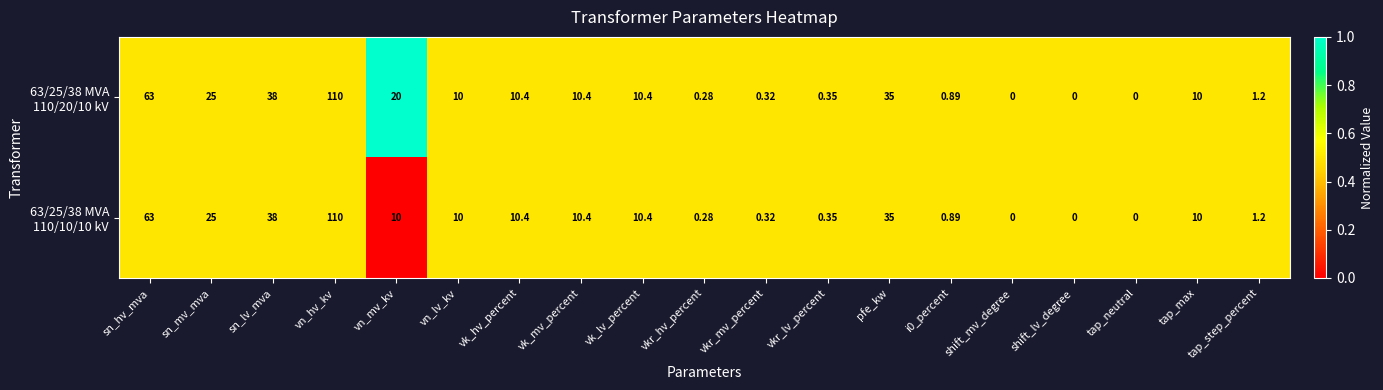

Which category has the highest value across all series?

vn_hv_kv